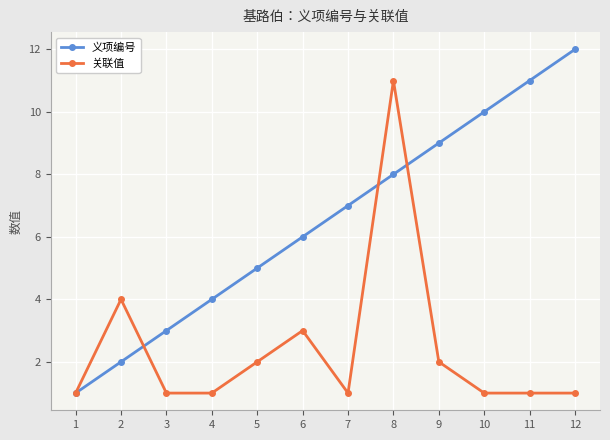

Is the value of 关联值 at 6 greater than the value of 义项编号 at 7?

No